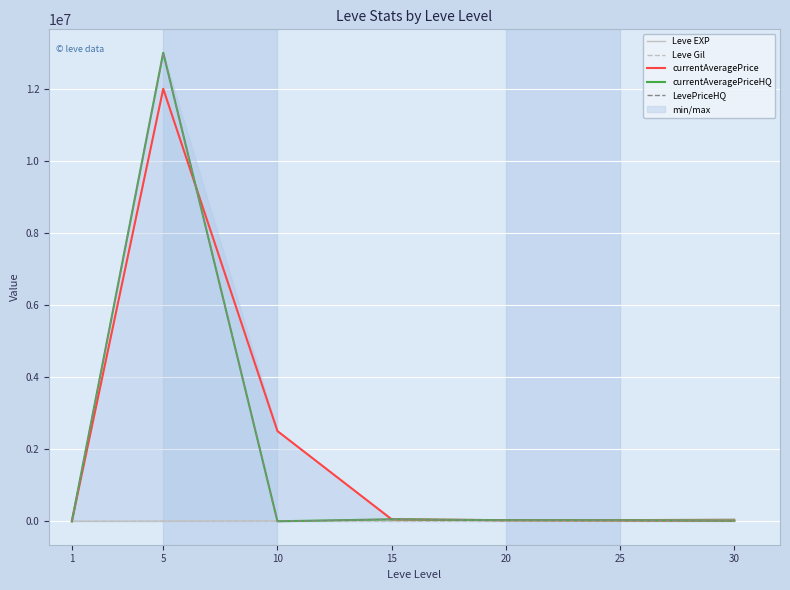

Which series has the widest spread of values?

currentAveragePriceHQ